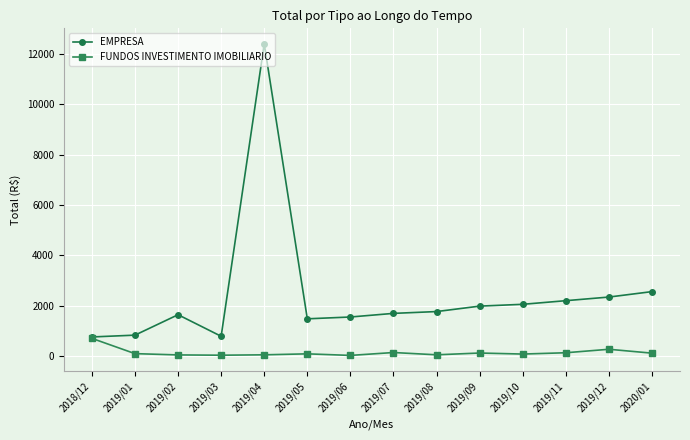

Which series changed the most between 2018/12 and 2019/12?

EMPRESA